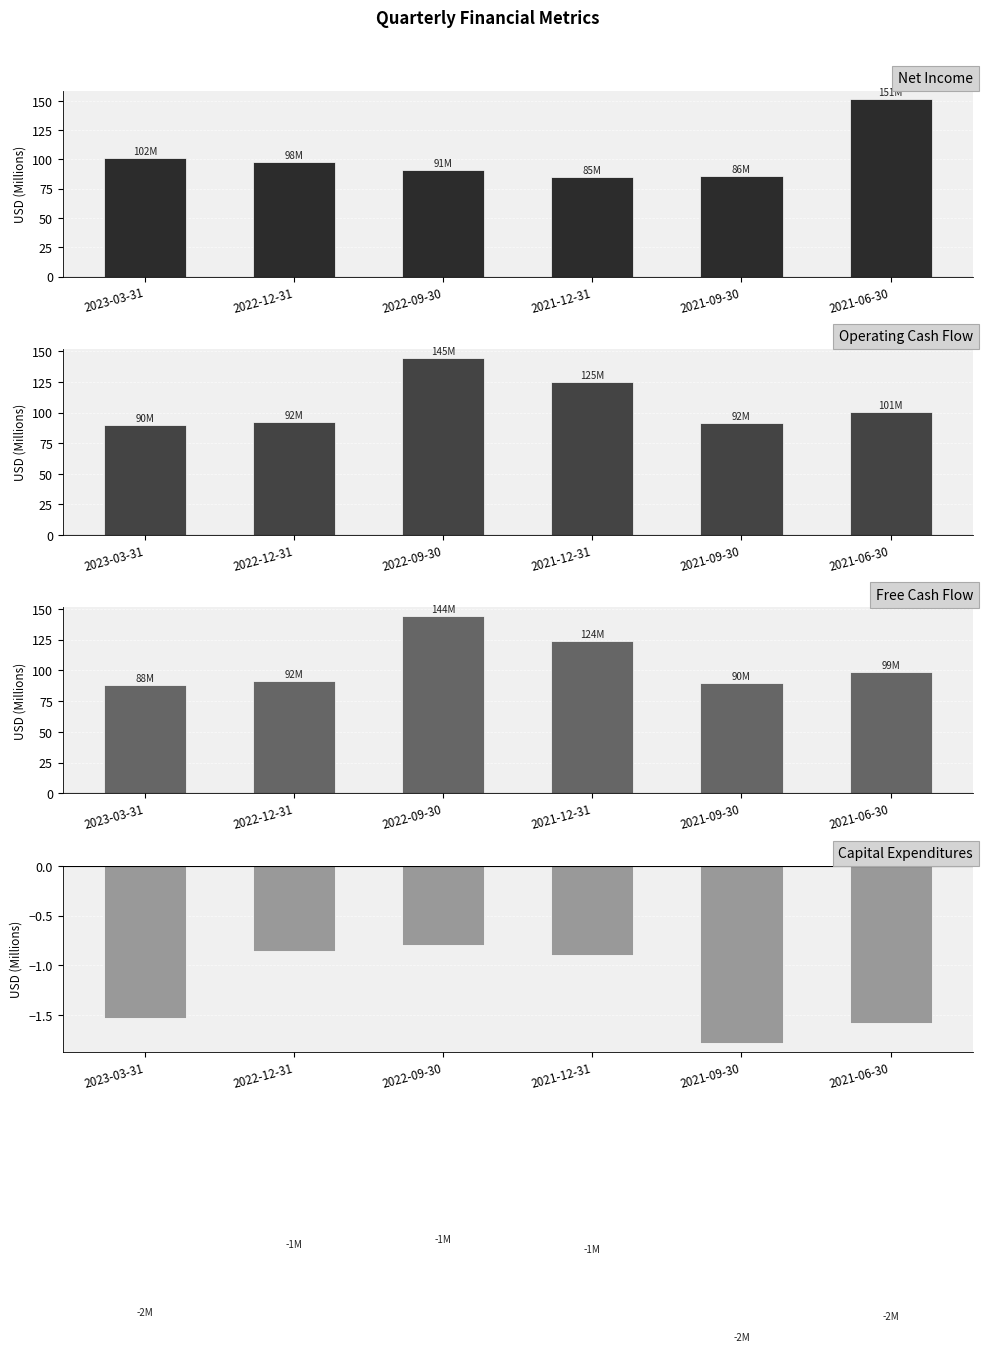

What is the maximum value for Net Income?

151.2